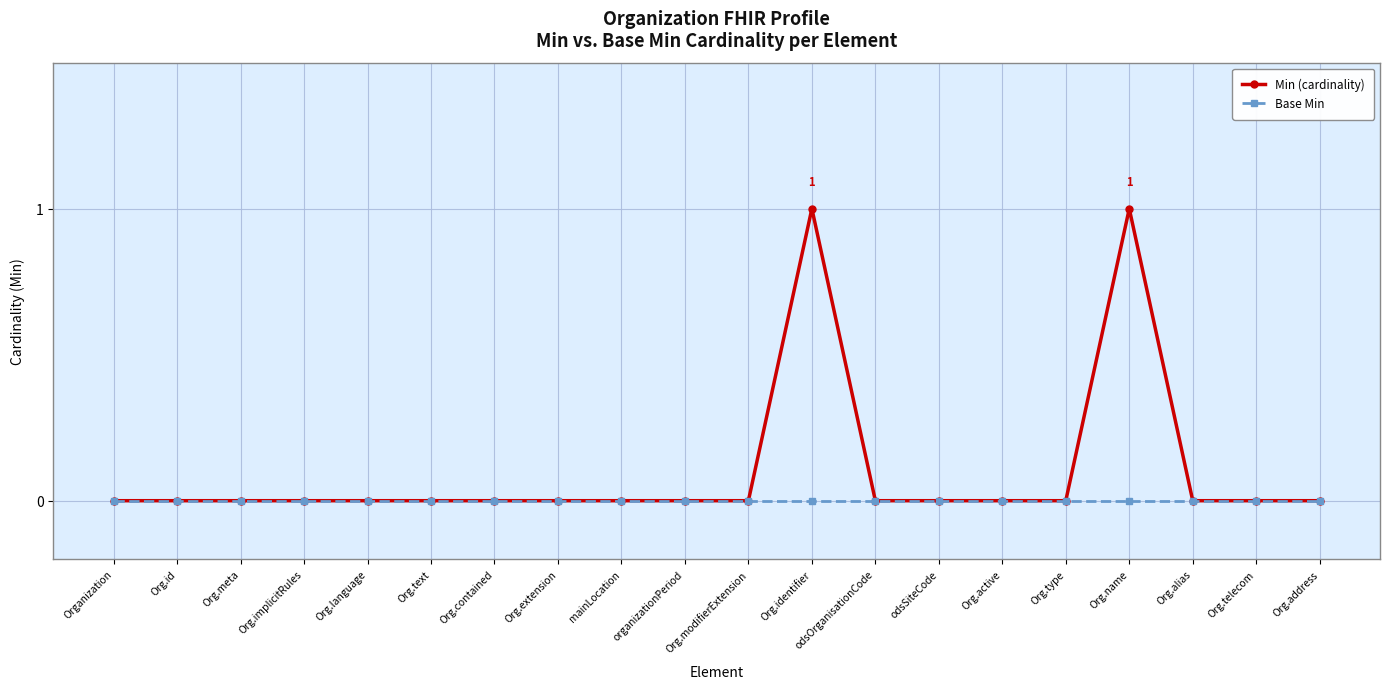

Reading left to right, extract all data points from this chart.

Min (cardinality): 0	0	0	0	0	0	0	0	0	0	0	1	0	0	0	0	1	0	0	0
Base Min: 0	0	0	0	0	0	0	0	0	0	0	0	0	0	0	0	0	0	0	0